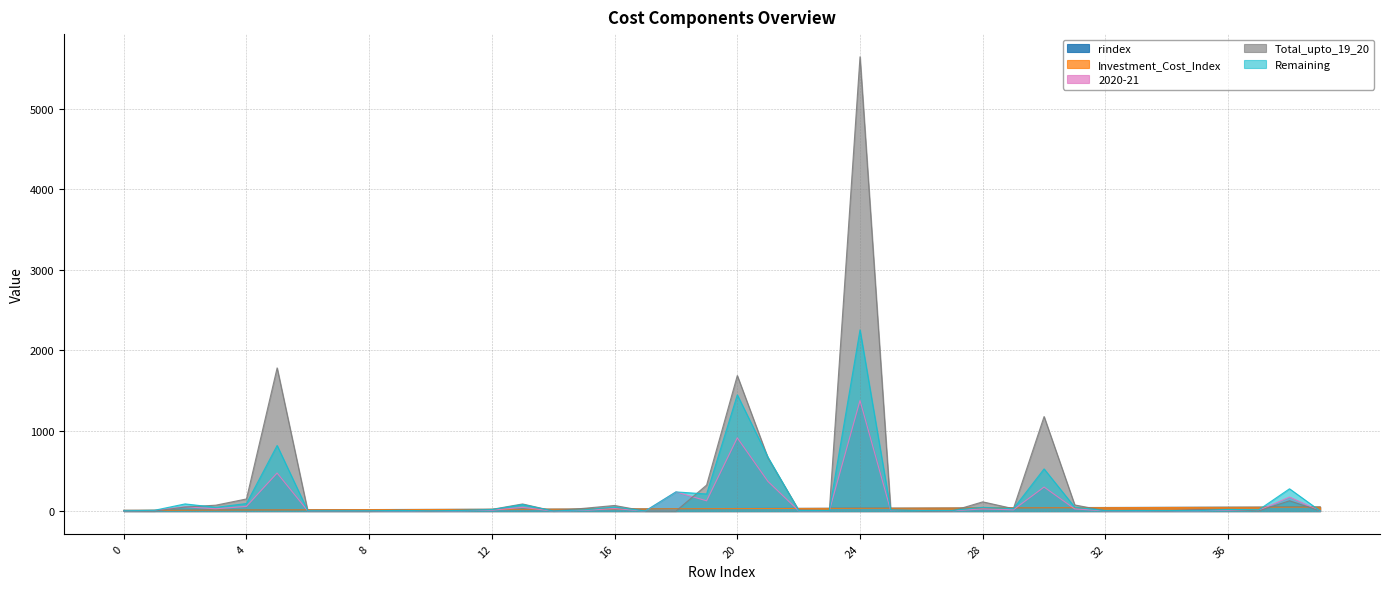

The rindex series shows 44.8 at 14. True or false?

False